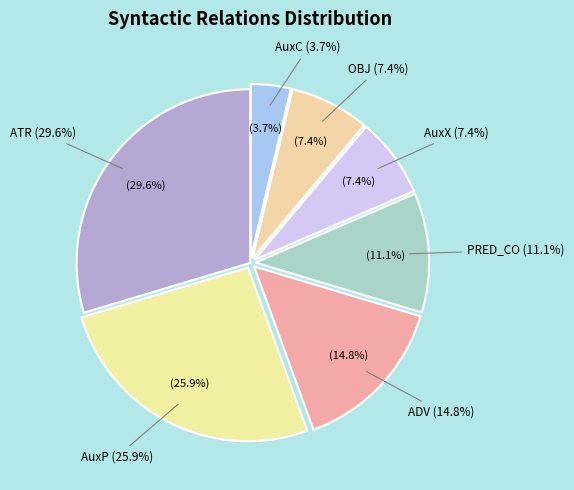

How many segments does this pie chart have?

7